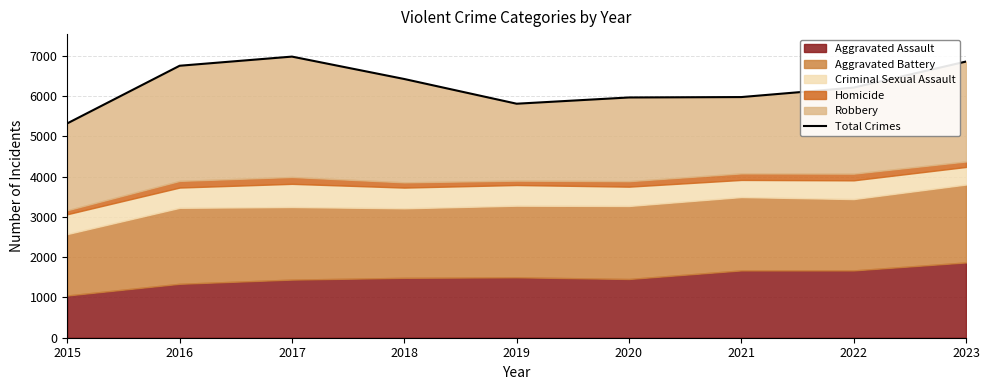

What is the difference between the maximum and second lowest values?

1169